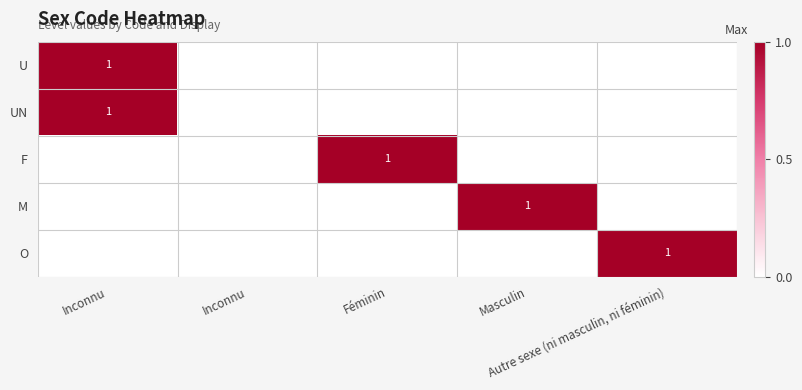

Which category has the highest value in the U series?

Inconnu